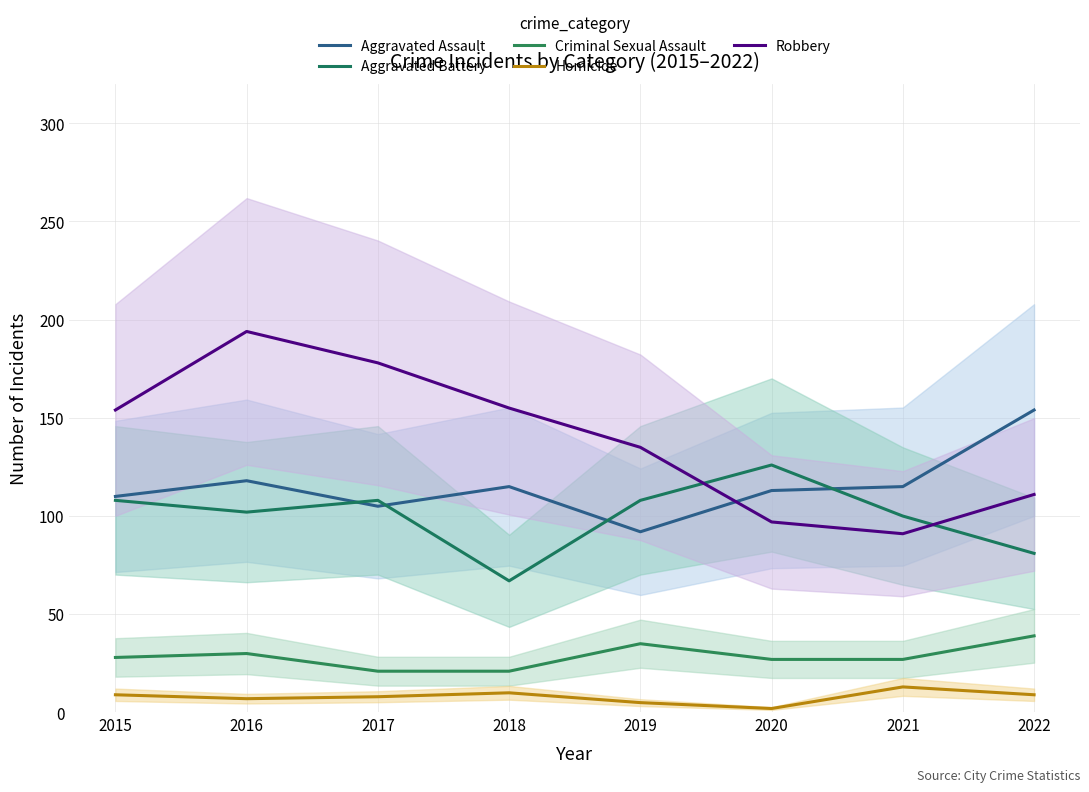

Is the value of Homicide at 2020 greater than the value of Aggravated Battery at 2016?

No